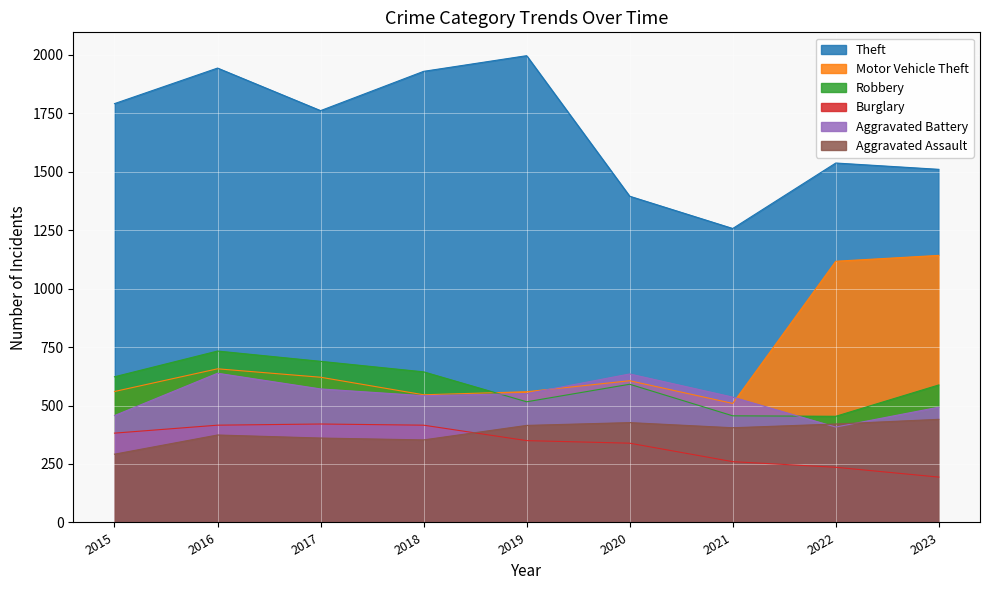

Where does the Robbery series first go above 591?

2015